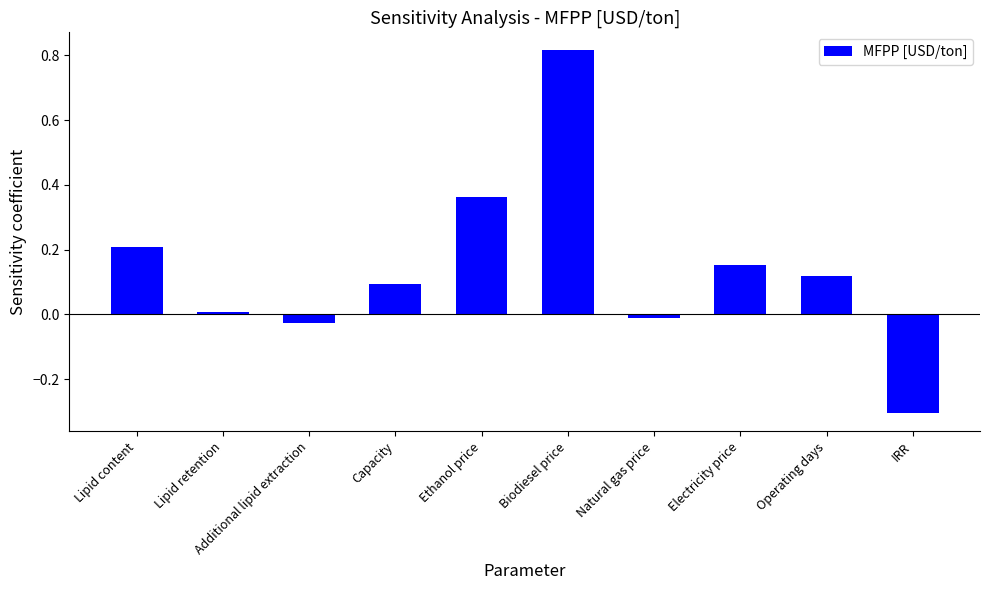

Read the value at IRR.

-0.3